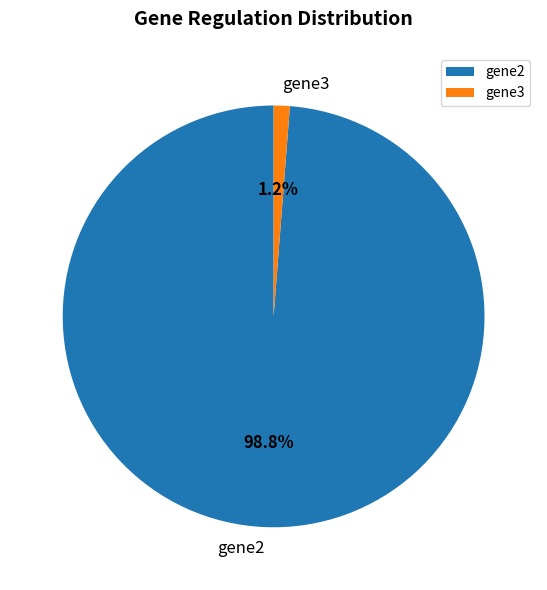

The gene3 slice represents 1% of the pie. True or false?

True